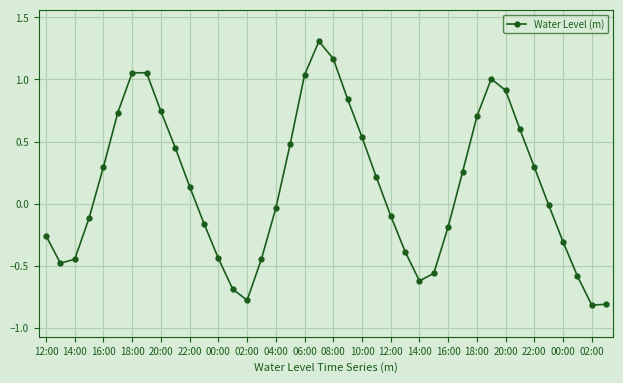

Does the chart display data point markers on the line(s)?

Yes